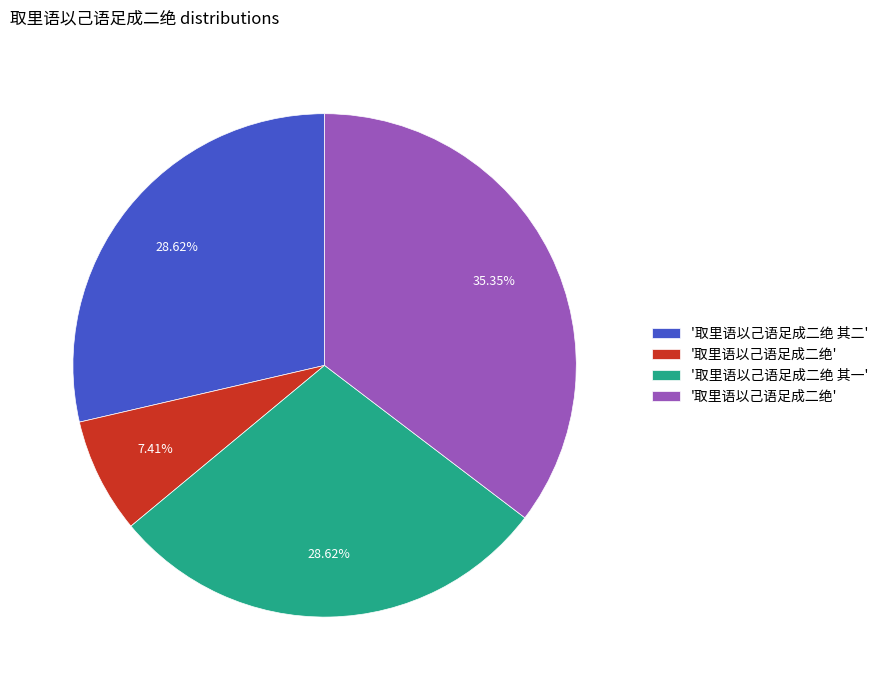

Does any single category account for the majority?

No